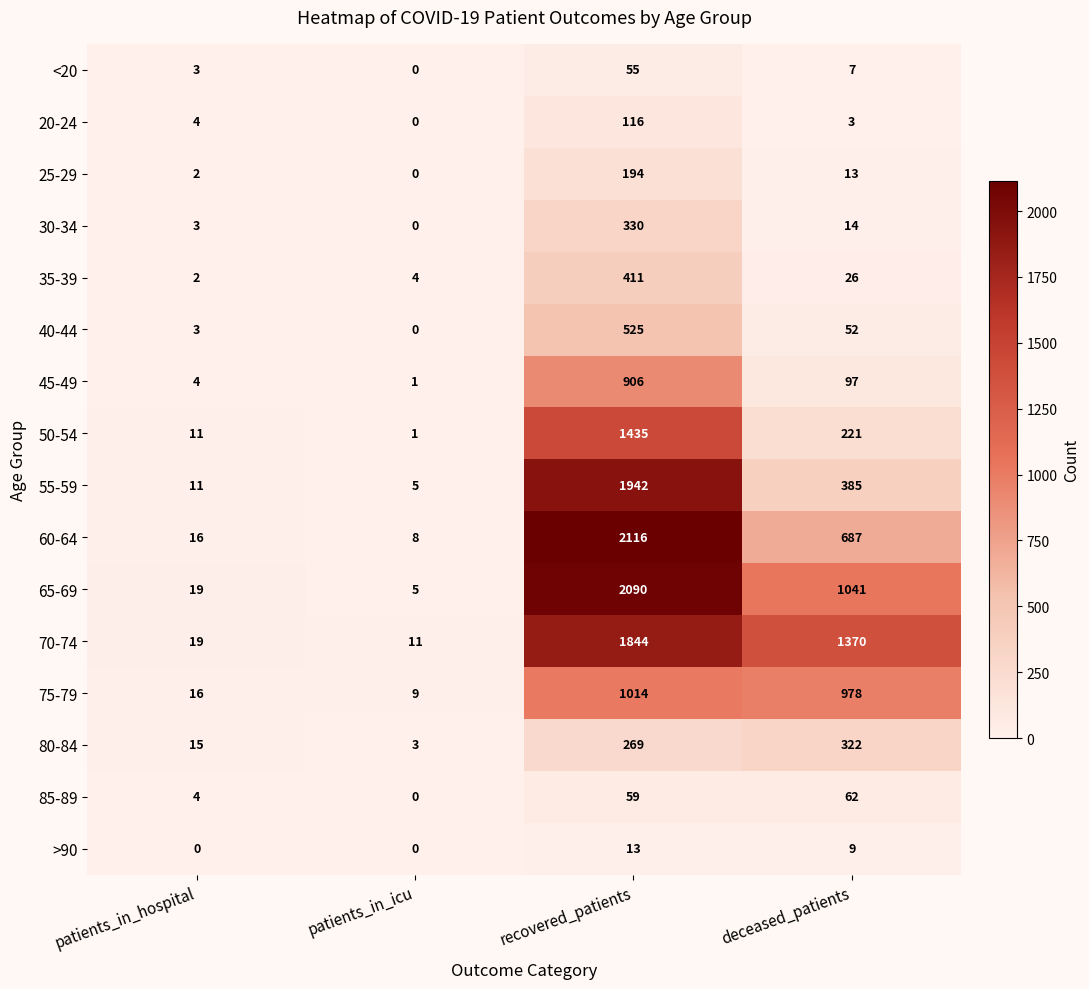

What is the difference between the highest and lowest values at patients_in_hospital?

19